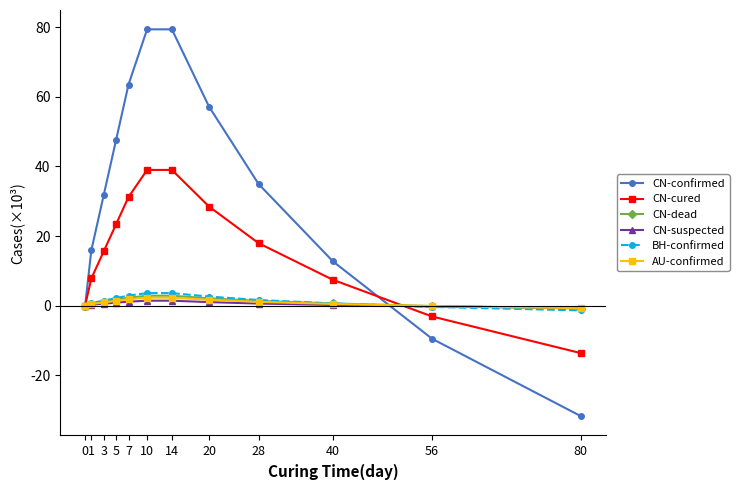

Which series has the largest total across all categories?

CN-confirmed